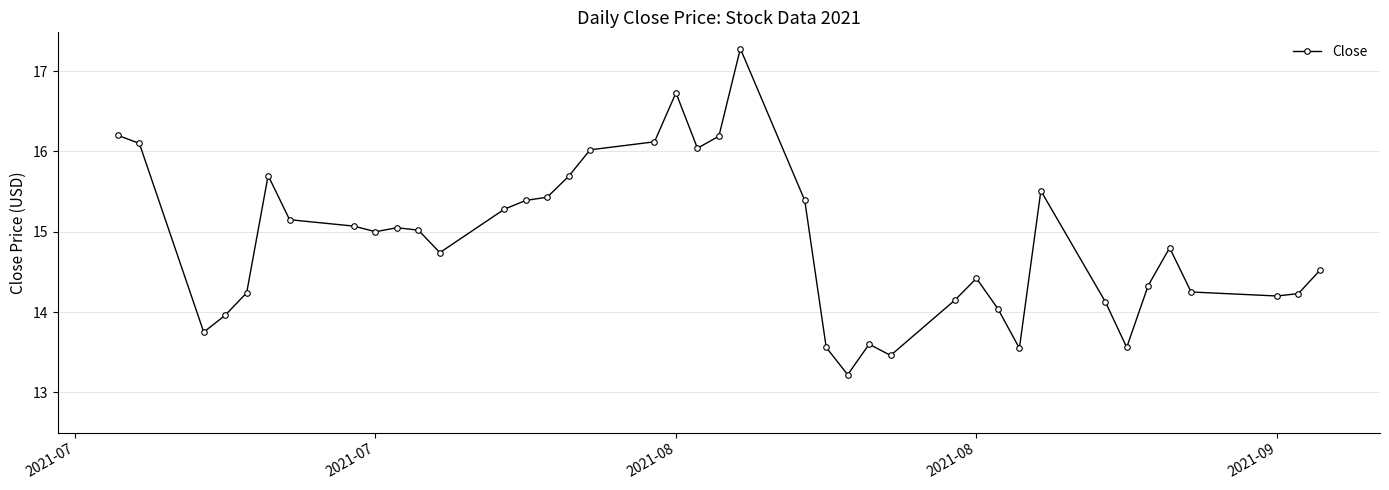

What is the smallest value displayed?

13.2